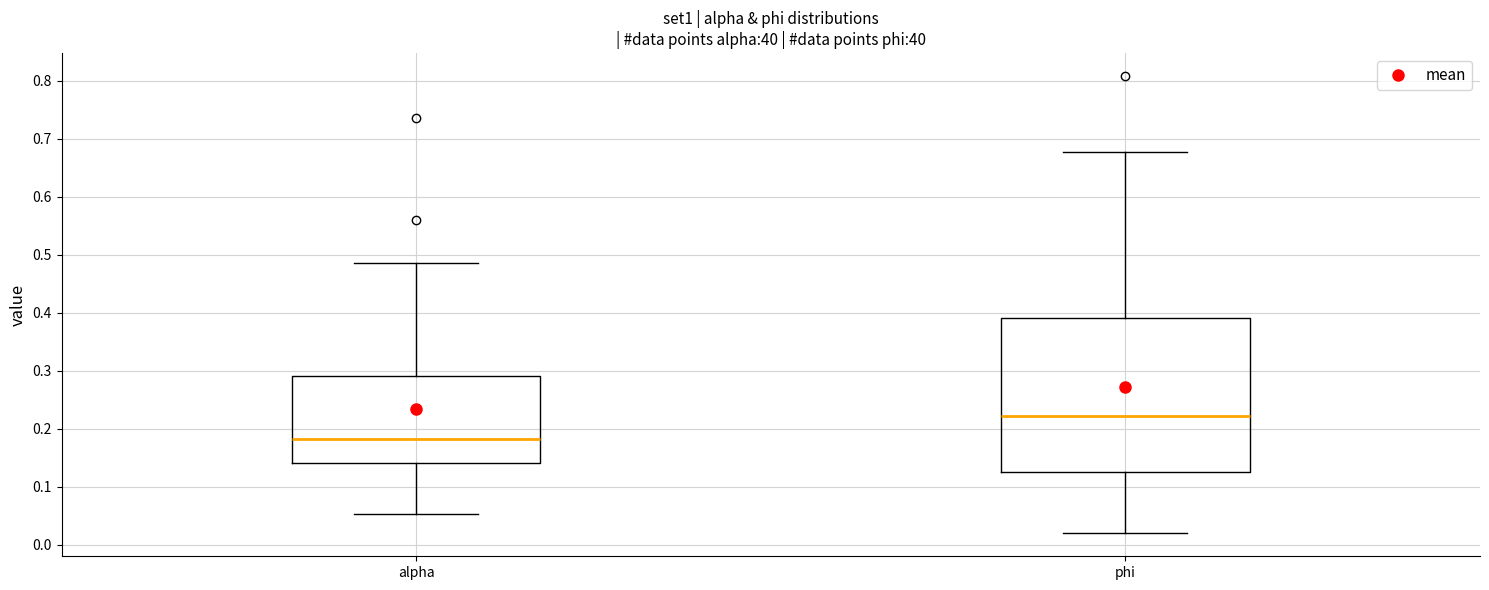

Reading left to right, read every box against the y-axis: the position of its median line, the range the box covers, and the ends of its whiskers. The values are not printed on the chart, so give them approximately, as read against the axis.

alpha: median 0.18, box 0.14 to 0.29, whiskers 0.05 to 0.49
phi: median 0.22, box 0.13 to 0.39, whiskers 0.02 to 0.68